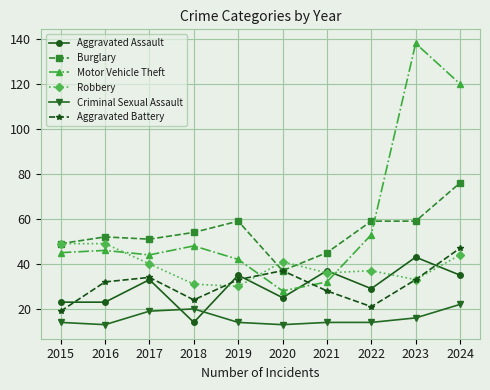

Which category has the highest value across all series?

2023